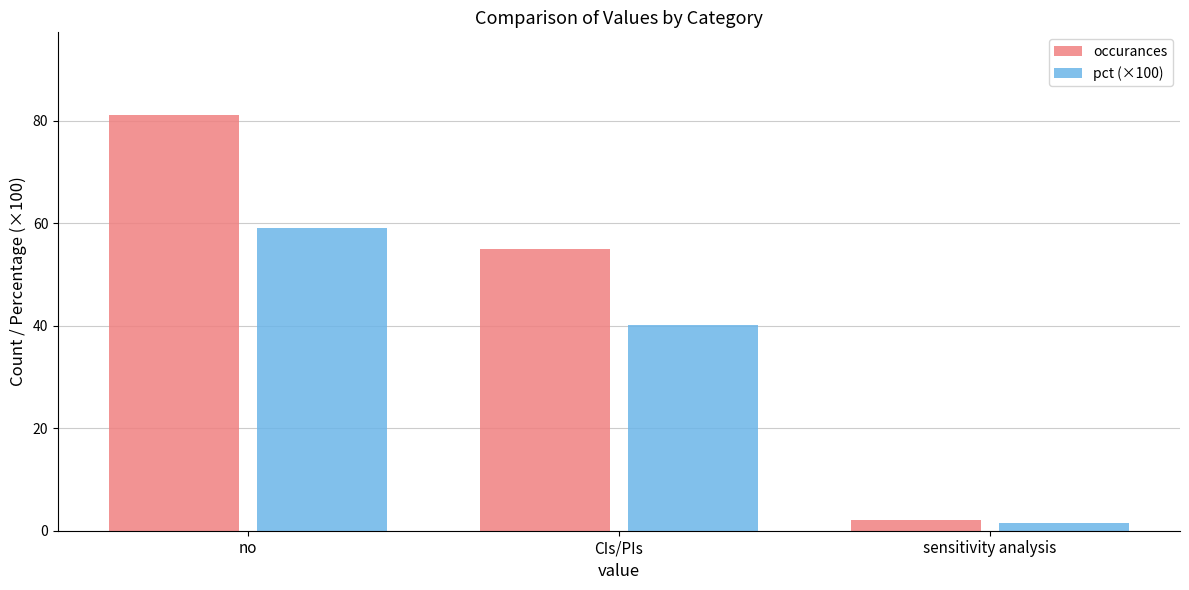

What is the label of the 3rd bar from the left?

sensitivity analysis